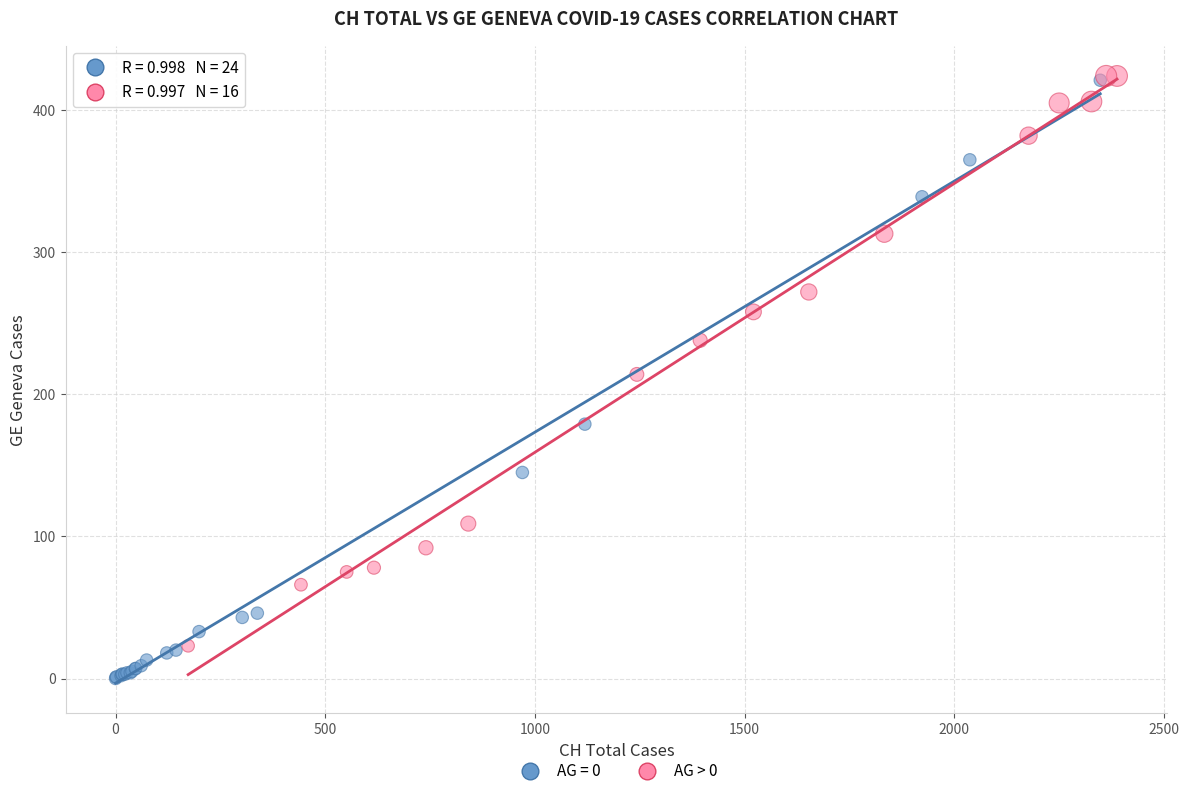

Which series contains the lowest Y value?

AG = 0